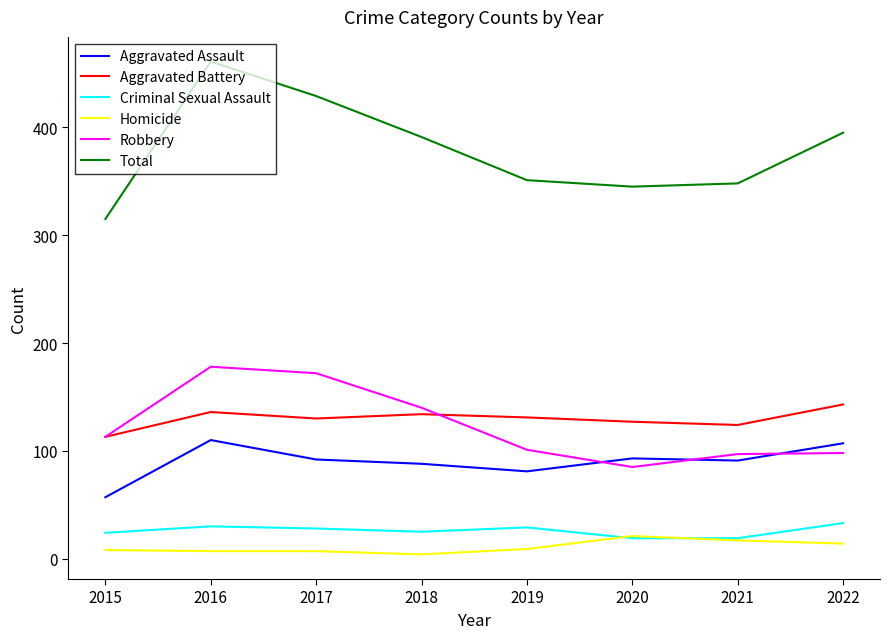

True or false: Total has a value of 671 at 2017.

False